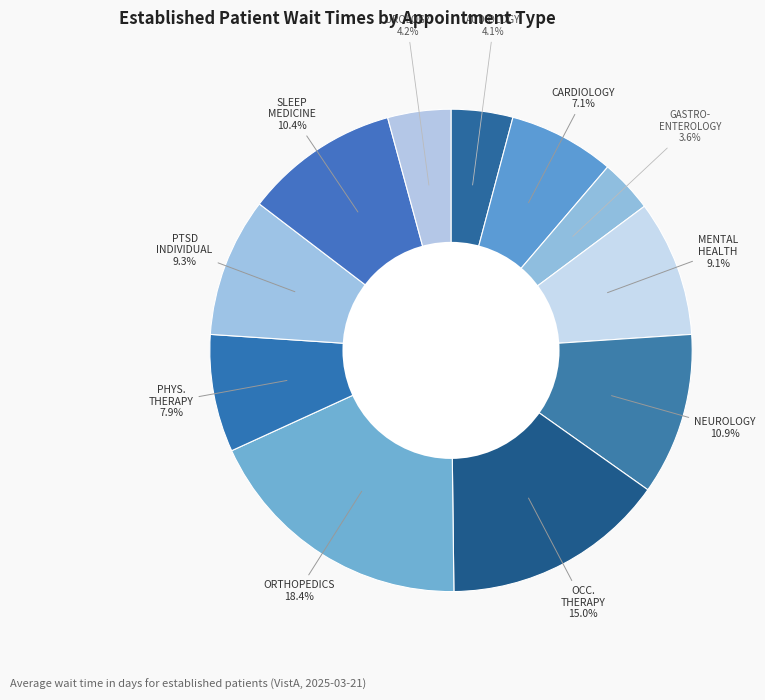

The SLEEP MEDICINE slice represents 20% of the pie. True or false?

False